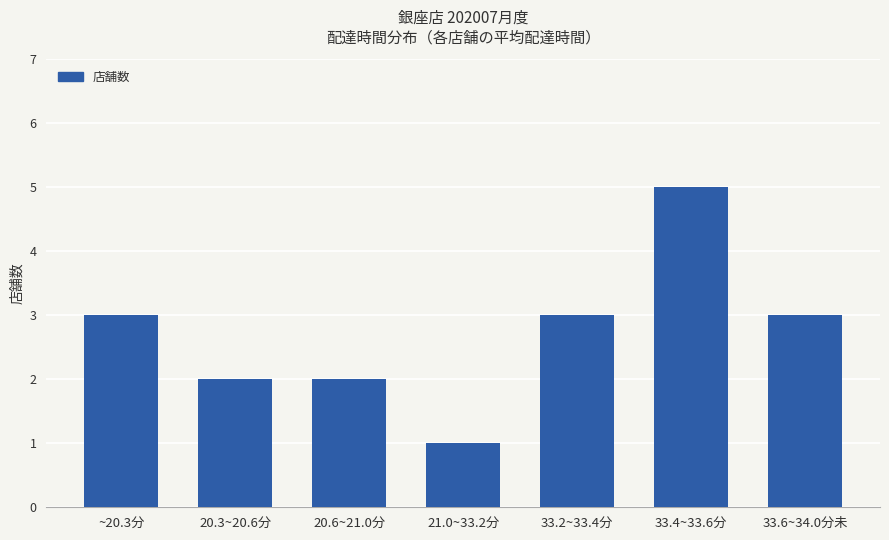

What is the minimum value shown in the chart?

1